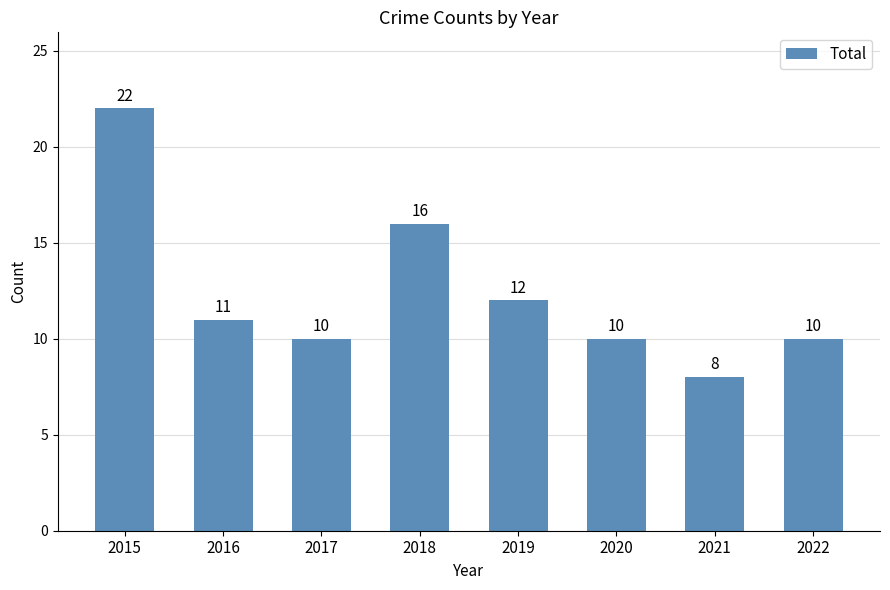

Reading left to right, extract all data points from this chart.

22	11	10	16	12	10	8	10